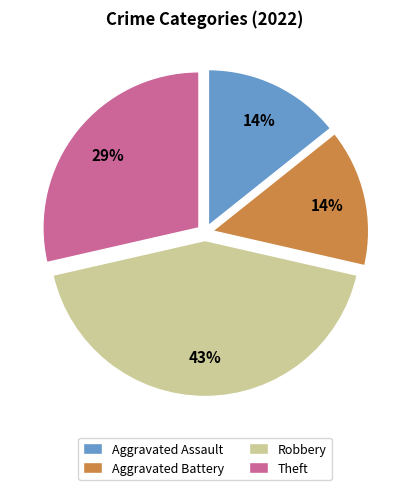

Do Aggravated Battery and Robbery together represent more than half of the pie?

Yes